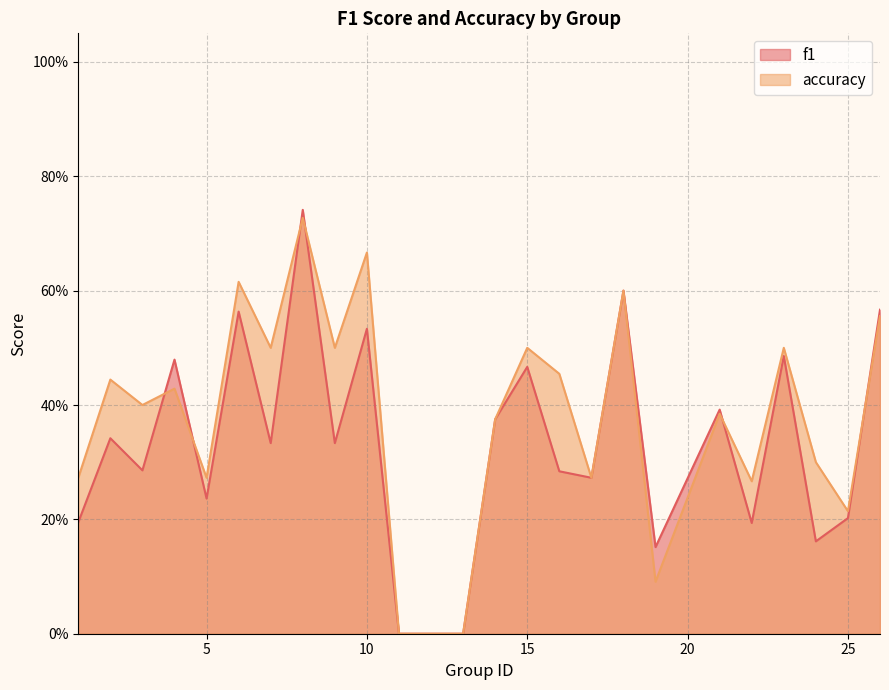

Which series has the widest spread of values?

f1